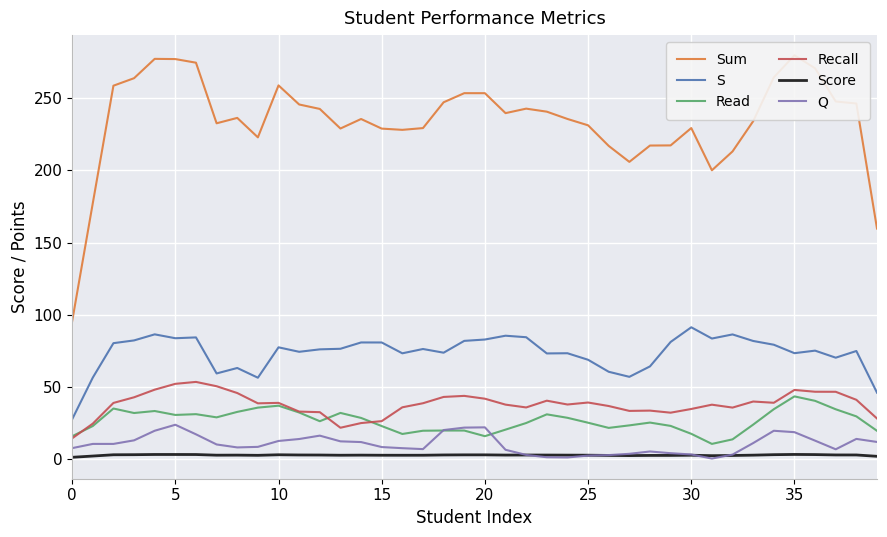

What is the minimum value for S?

27.4